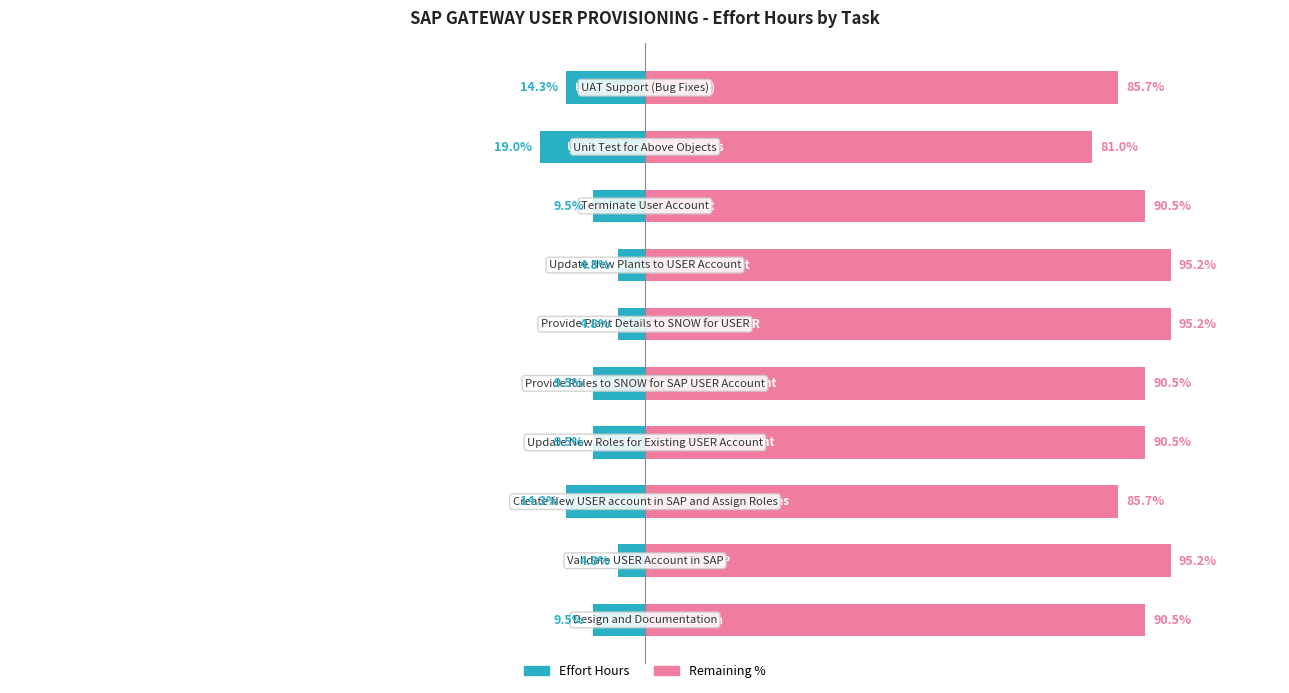

What is the sum of the Effort Hours values at 6 and 3?

-14.3